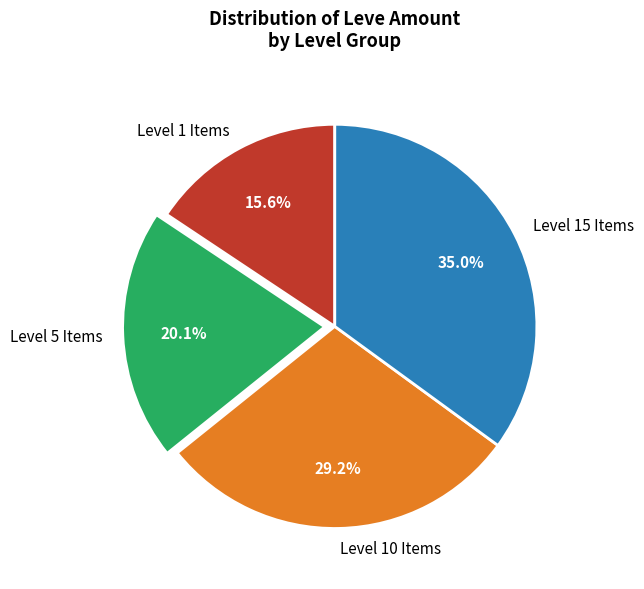

Combined, do Level 10 Items and Level 15 Items account for over 50%?

Yes